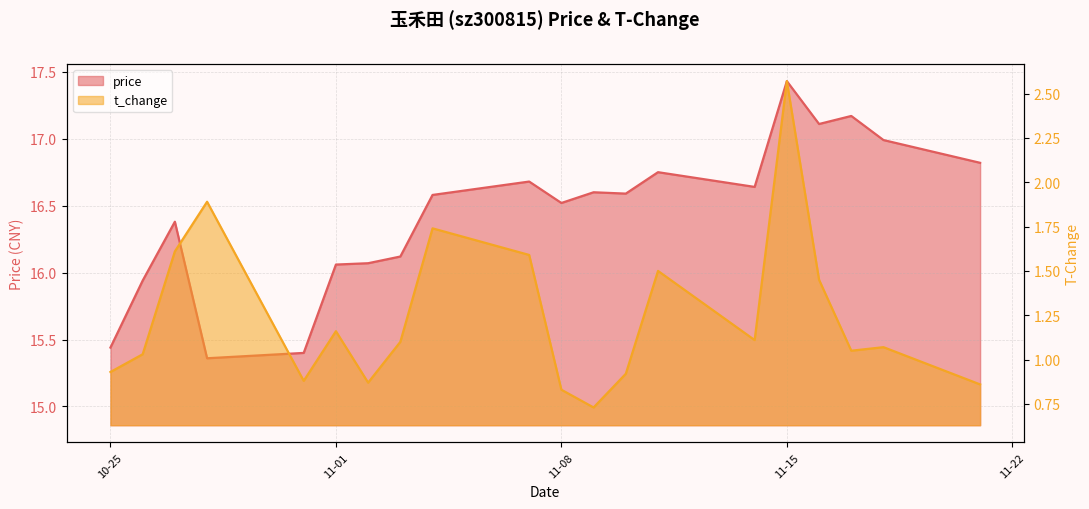

Which category has the lowest value across all series?

2022-11-09